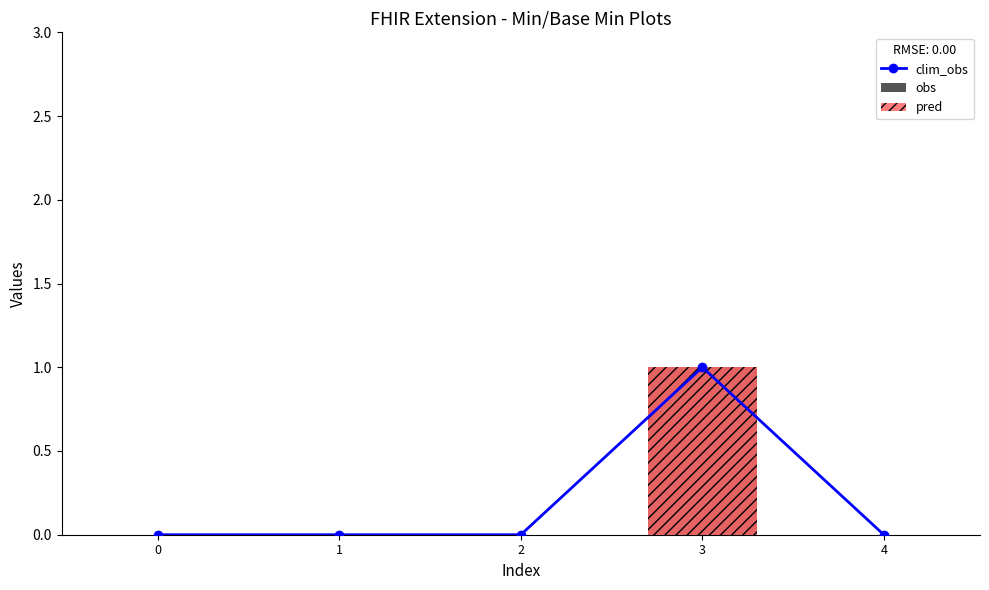

At how many categories does at least one series exceed 0?

1